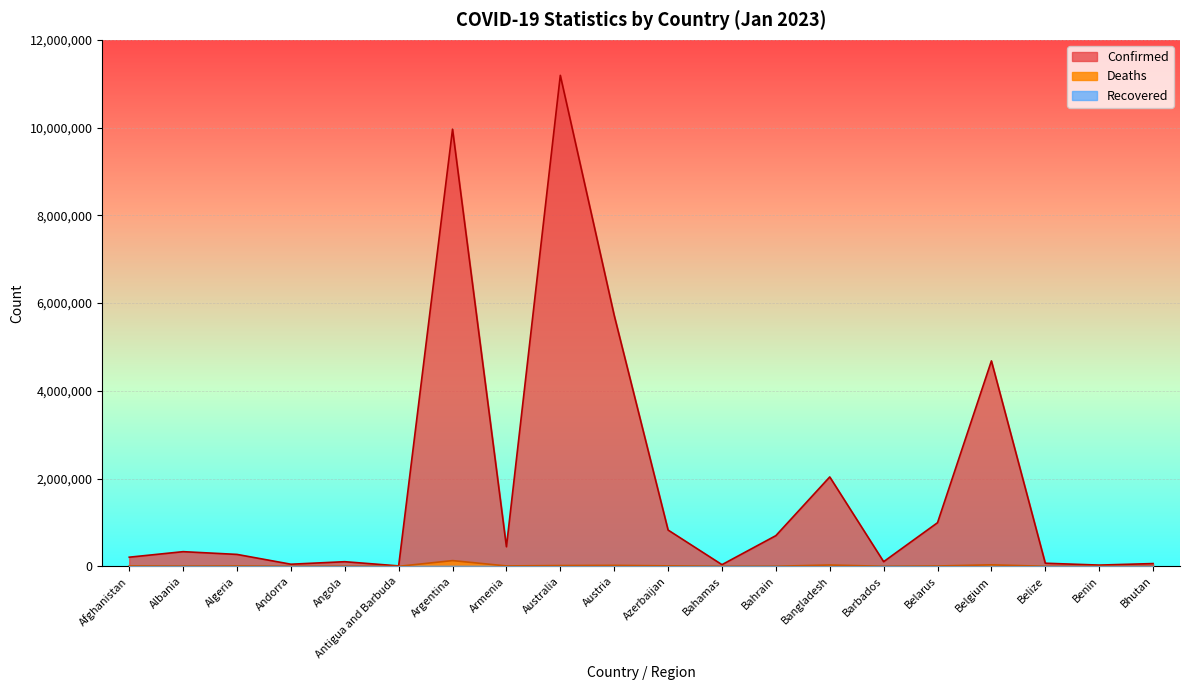

What is the sum of the Deaths values at Algeria and Austria?

28354